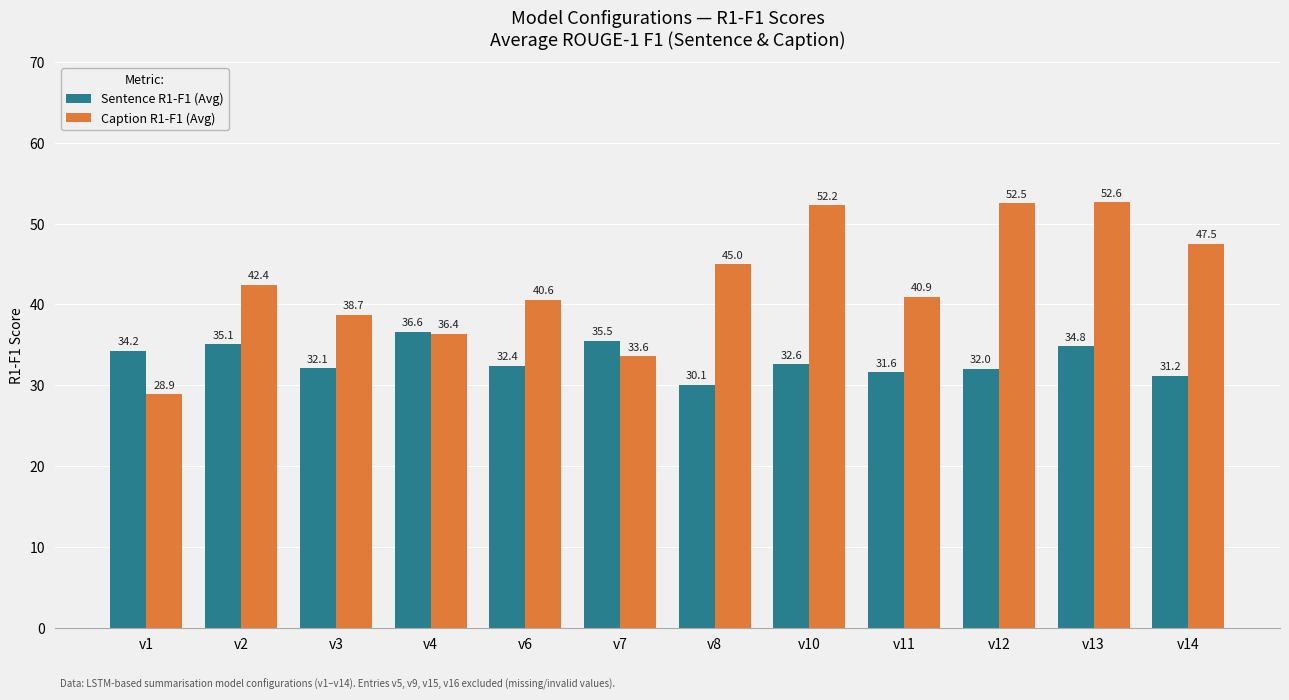

Which series has the widest spread of values?

Caption R1-F1 (Avg)